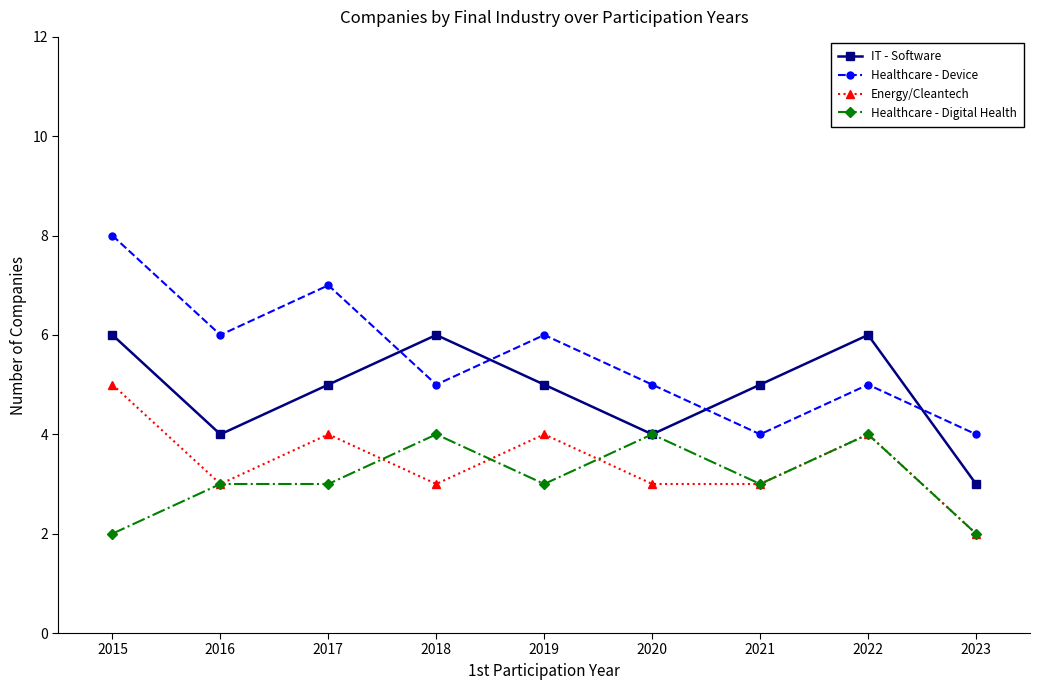

Between 2018 and 2022, which series saw the biggest shift?

Energy/Cleantech